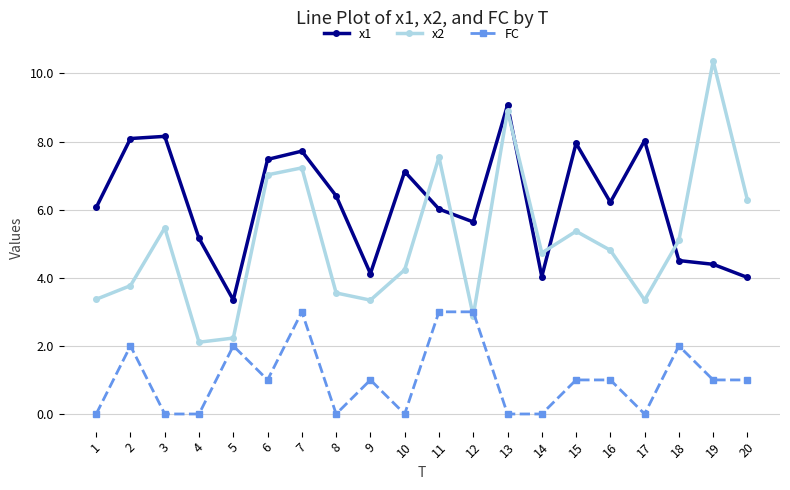

At which category does the chart reach its peak across all series?

19